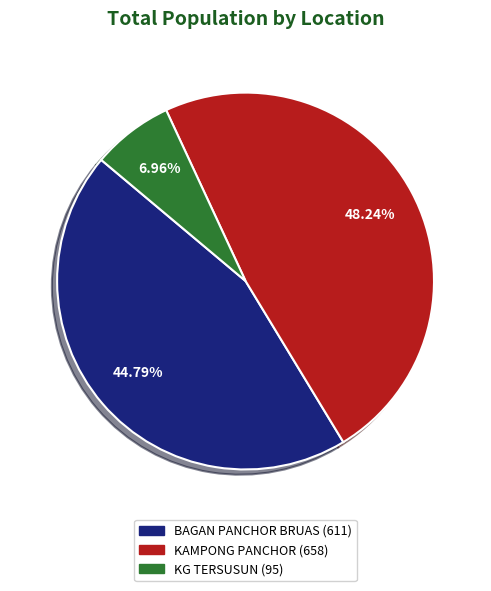

Is it true that KAMPONG PANCHOR is 48% of the pie?

True